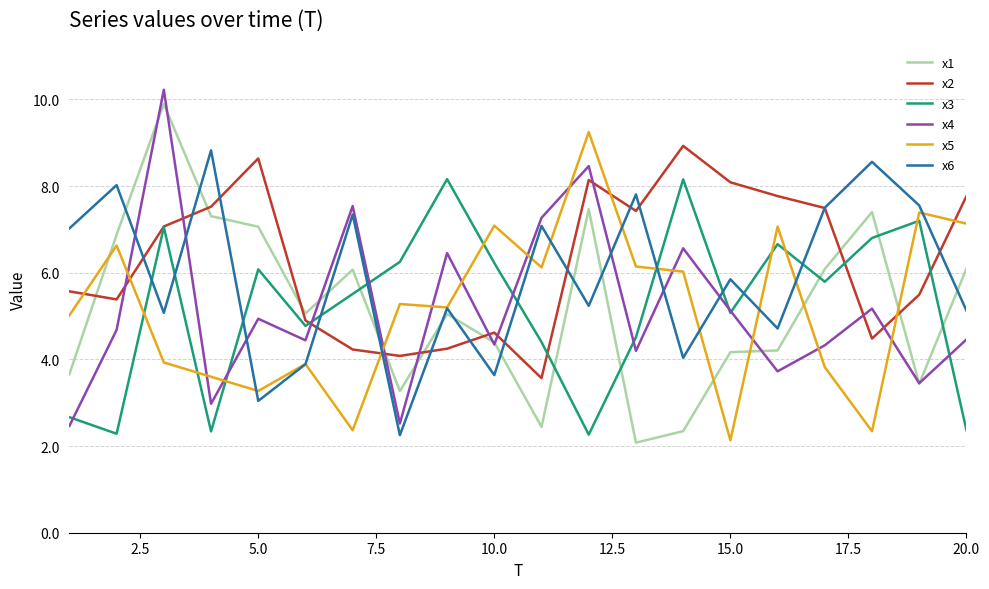

What is the minimum value shown in the chart?

2.1